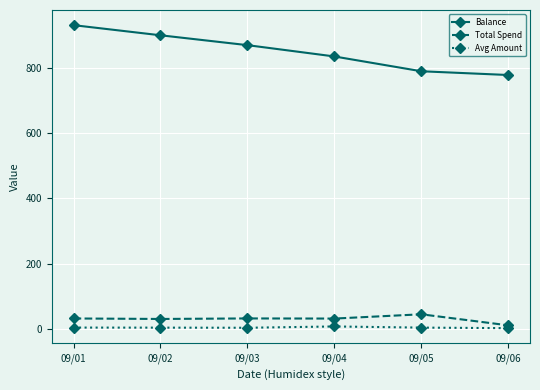

Which series changed the most between 09/01 and 09/06?

Balance